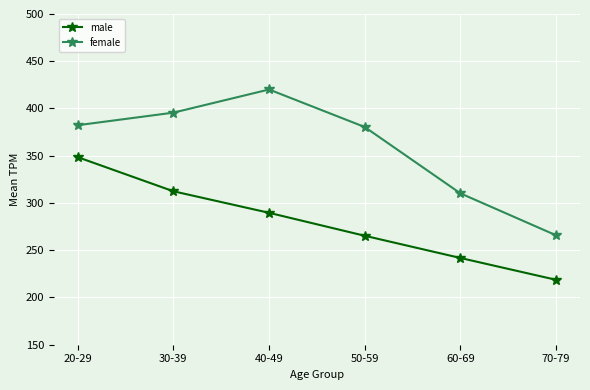

In female, how many points are higher than both neighbors (excluding endpoints)?

1